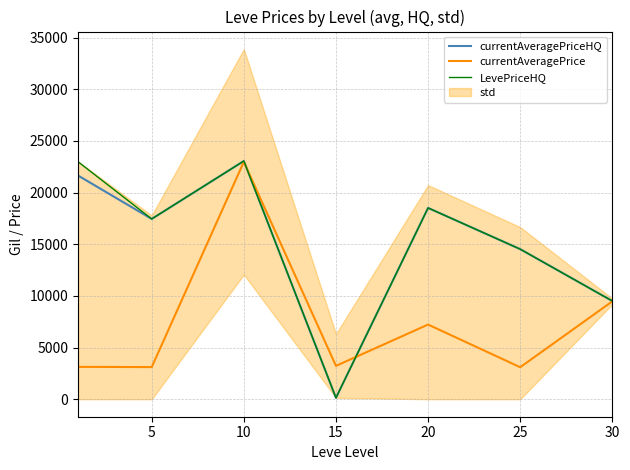

What is the greatest value displayed?

23050.9